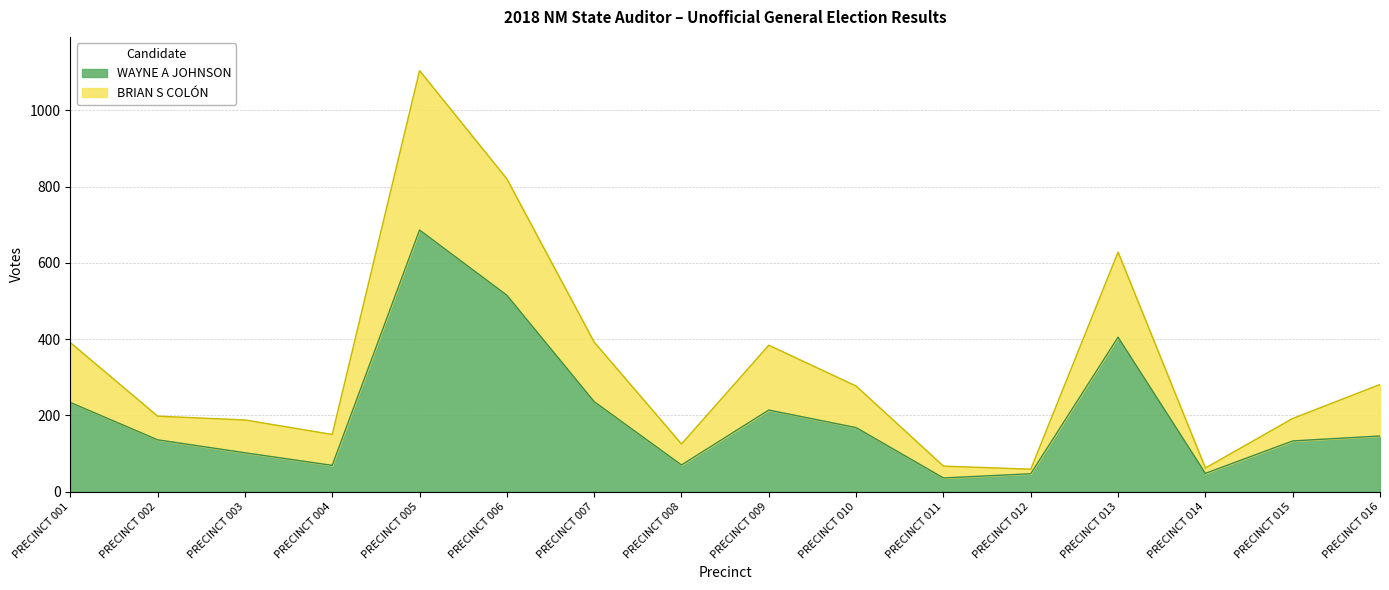

How many values in the WAYNE A JOHNSON series are below 146?

8